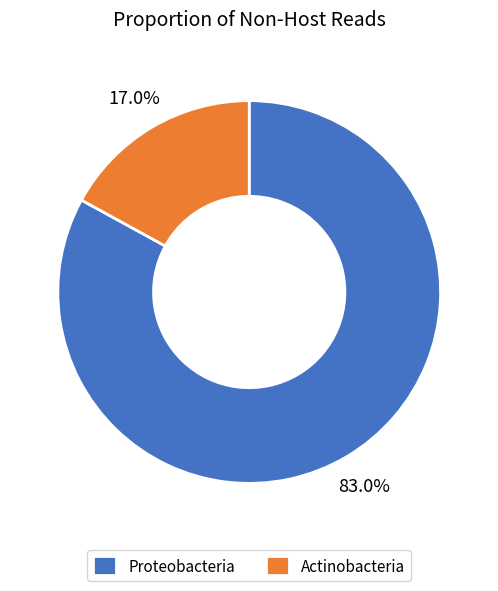

To the nearest percent, what portion does Actinobacteria represent?

17%